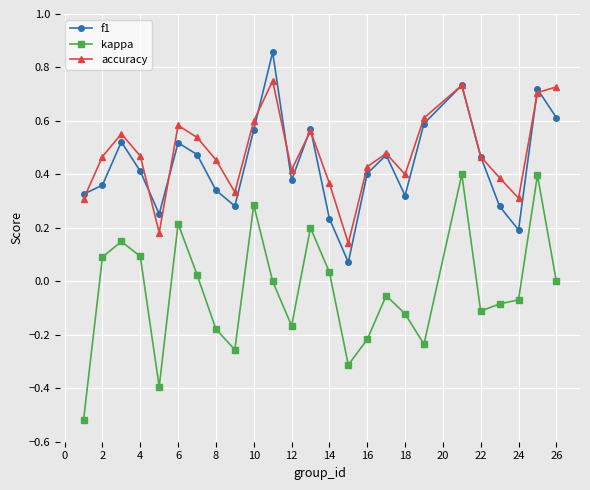

Rank the series by their maximum value, from lowest to highest.

kappa, accuracy, f1